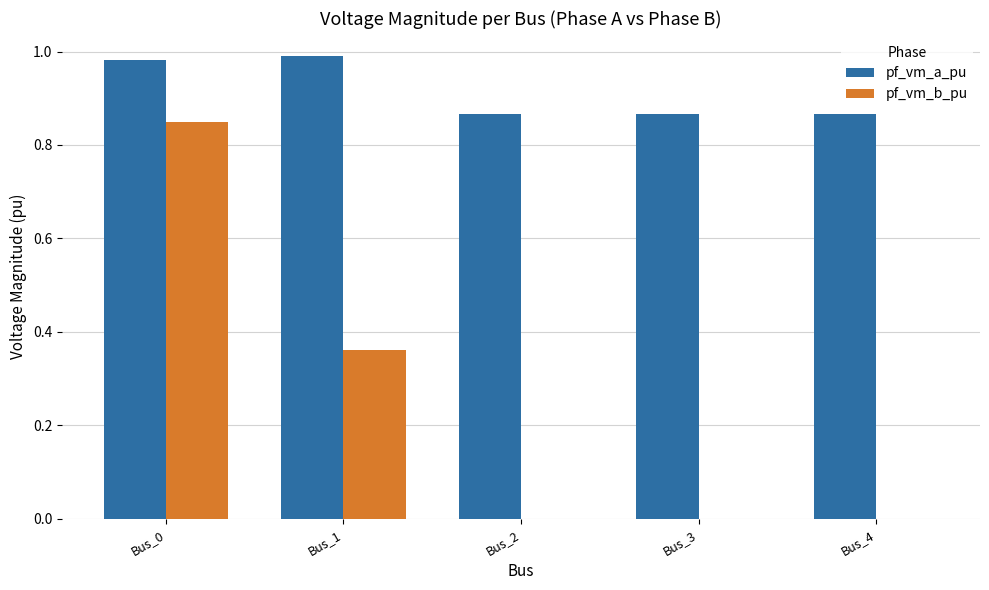

True or false: pf_vm_a_pu has a value of 1.2 at Bus_3.

False